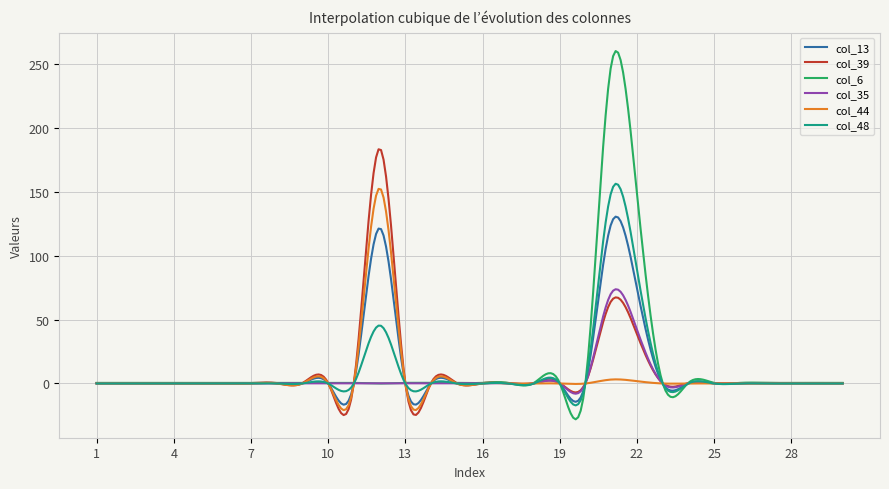

What is the lowest value of the col_44 series?

-20.9